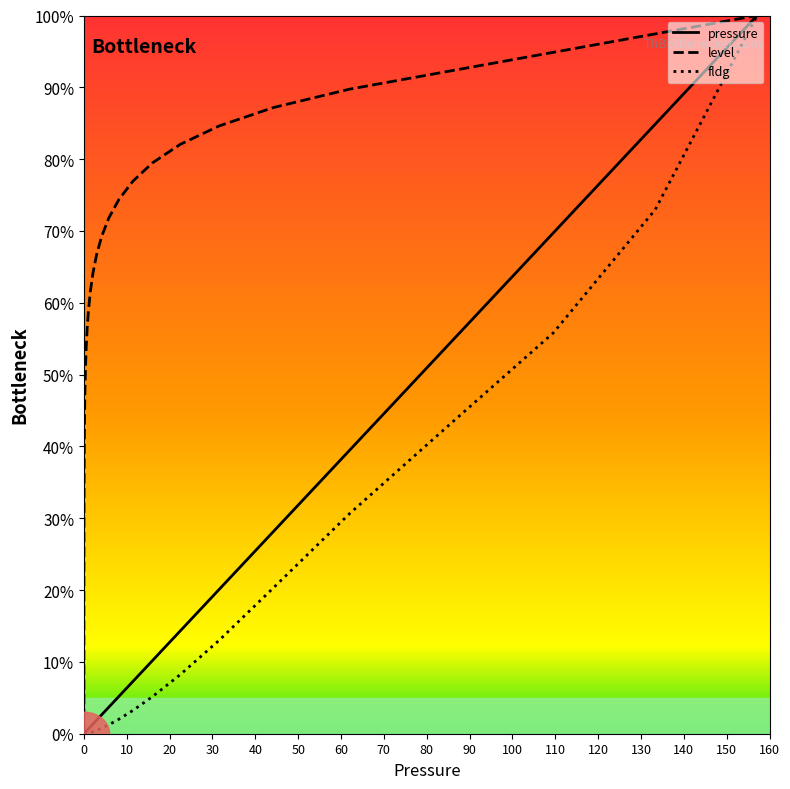

What is the difference between the maximum and minimum values in the pressure series?

100.0